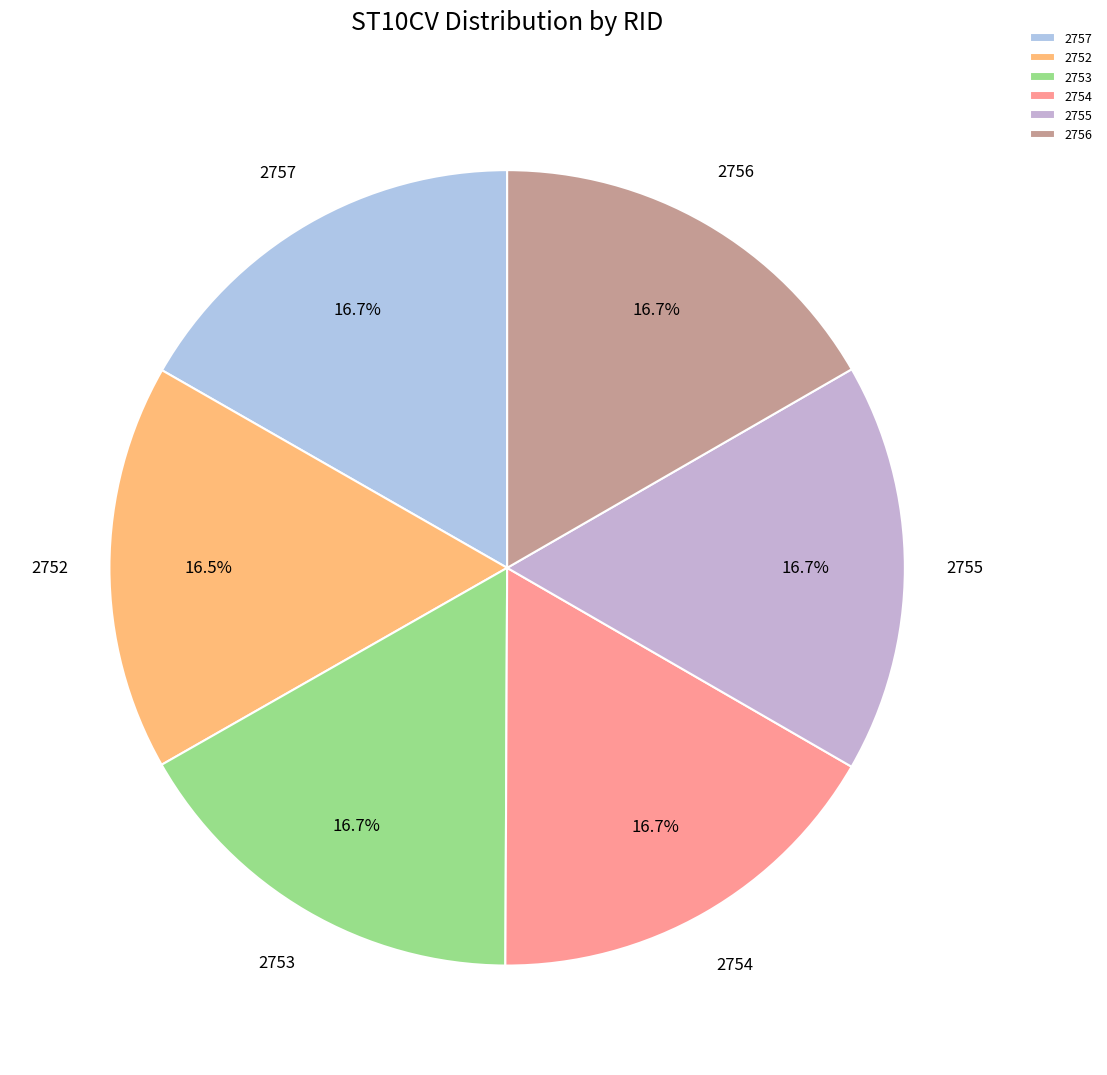

Is there a majority slice in this chart?

No